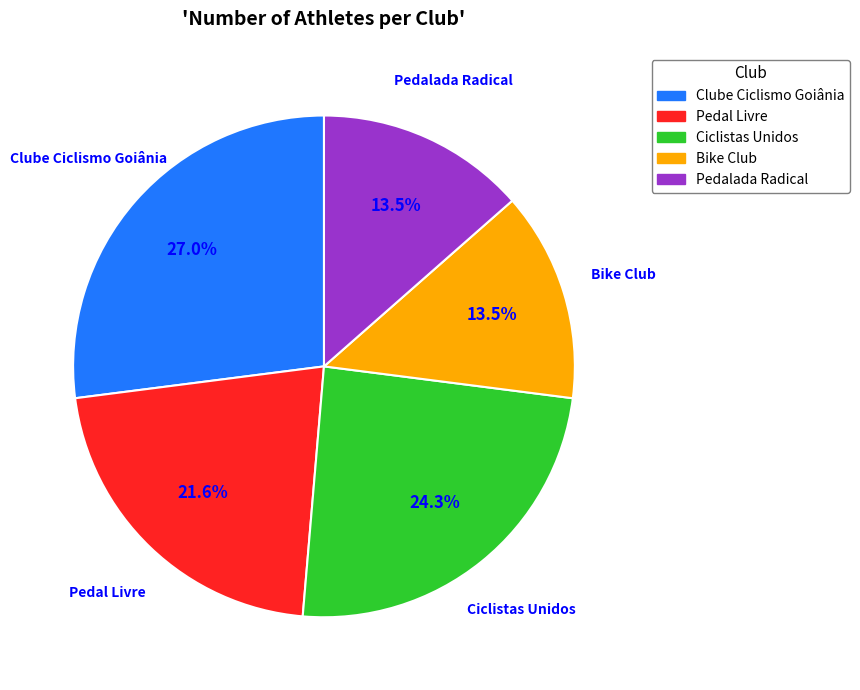

To the nearest percent, what is the combined percentage of Clube Ciclismo Goiânia and Ciclistas Unidos?

51%